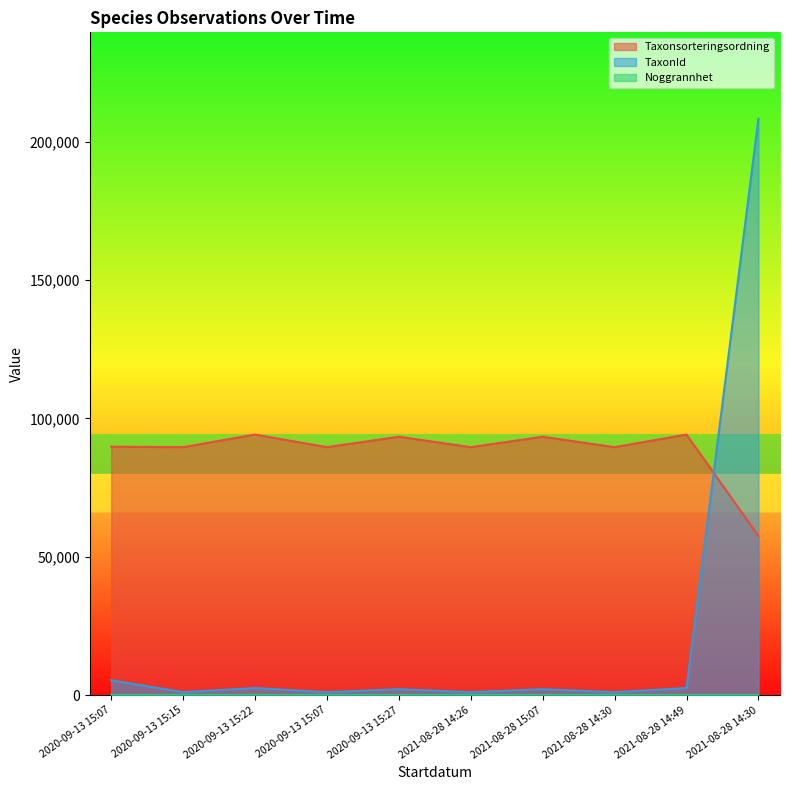

In Taxonsorteringsordning, how many points are lower than both neighbors (excluding endpoints)?

4